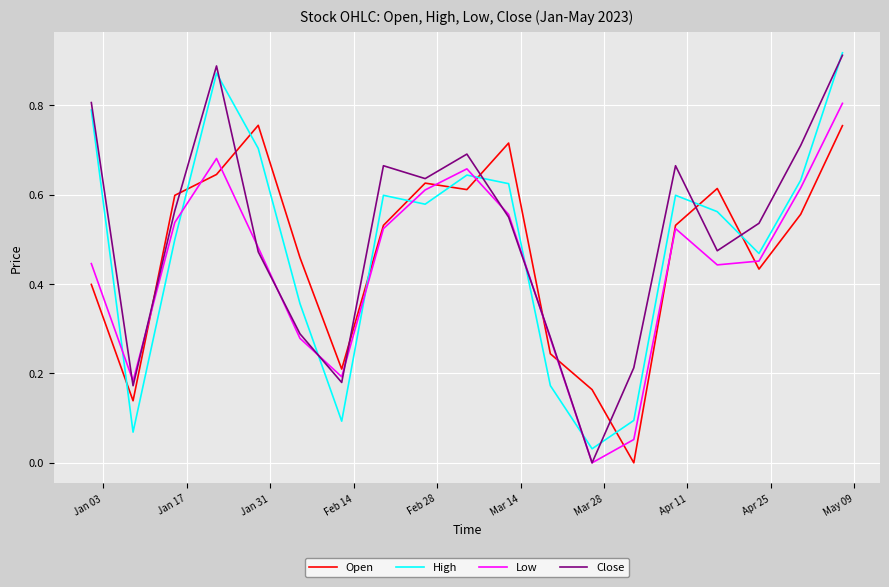

How many series are shown in this chart?

4